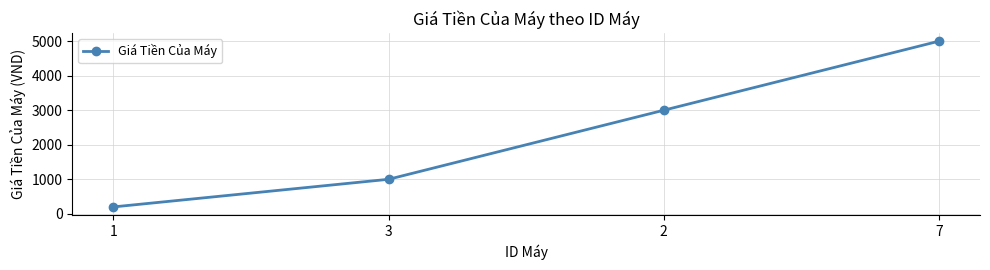

Reading left to right, what are all the values shown in this chart?

1=200	3=1000	2=3000	7=5000